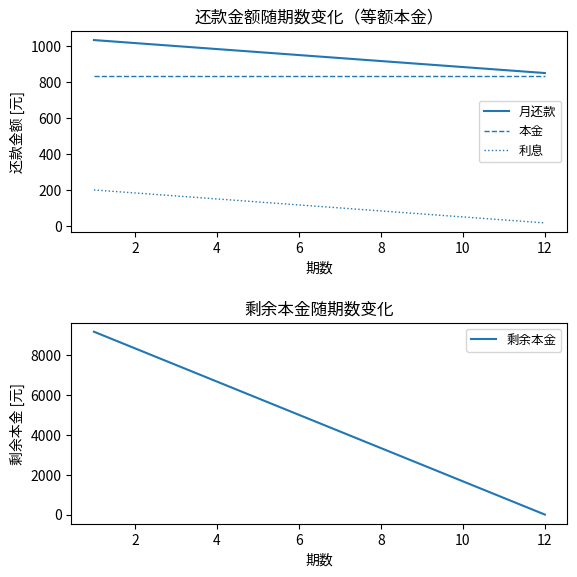

Is the value of 月还款 at 4 greater than the value of 本金 at 12?

Yes